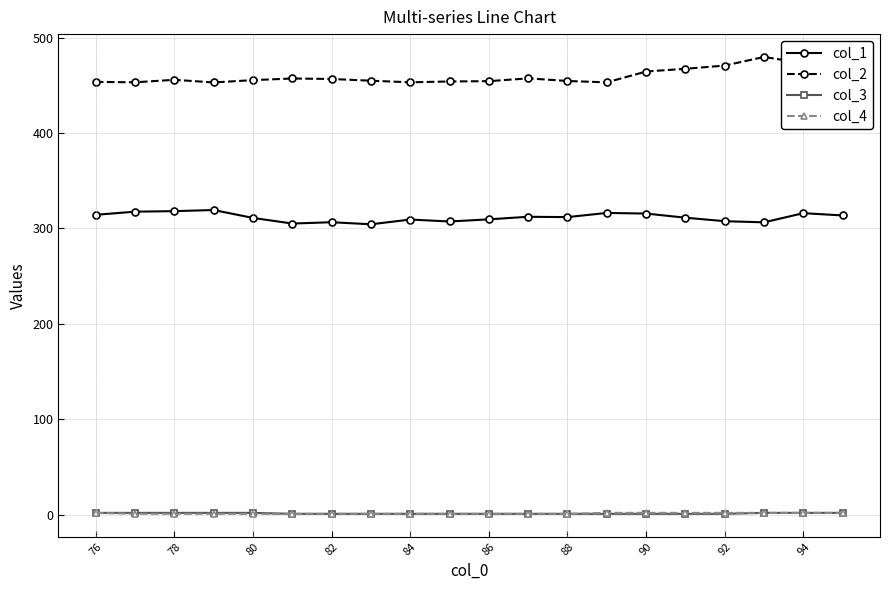

What is the value of the col_1 point at the 4th from the left?

319.3